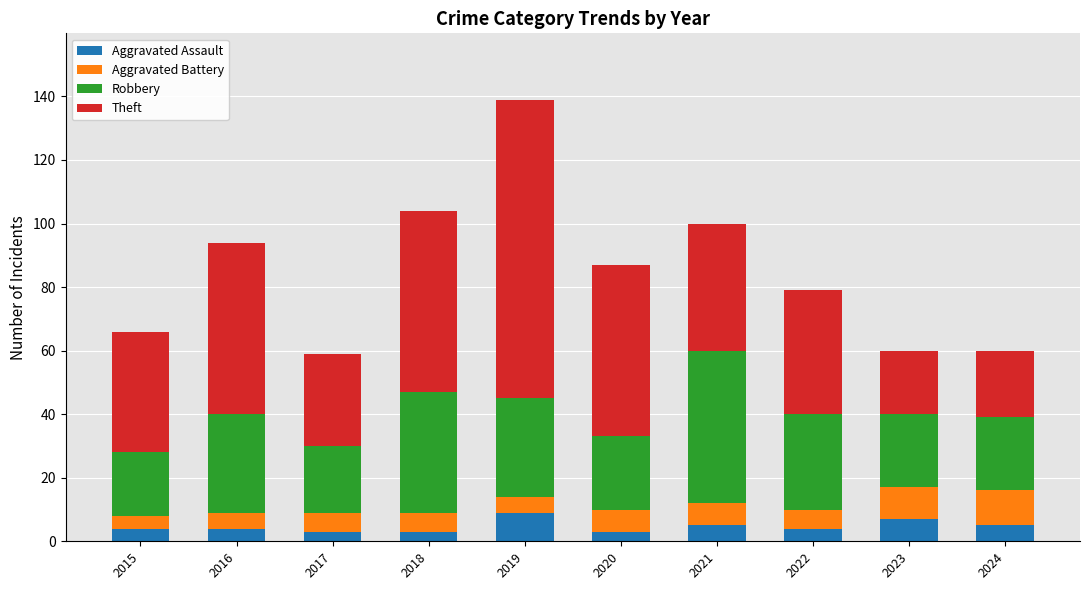

At which category is the sum across all series the highest?

2019